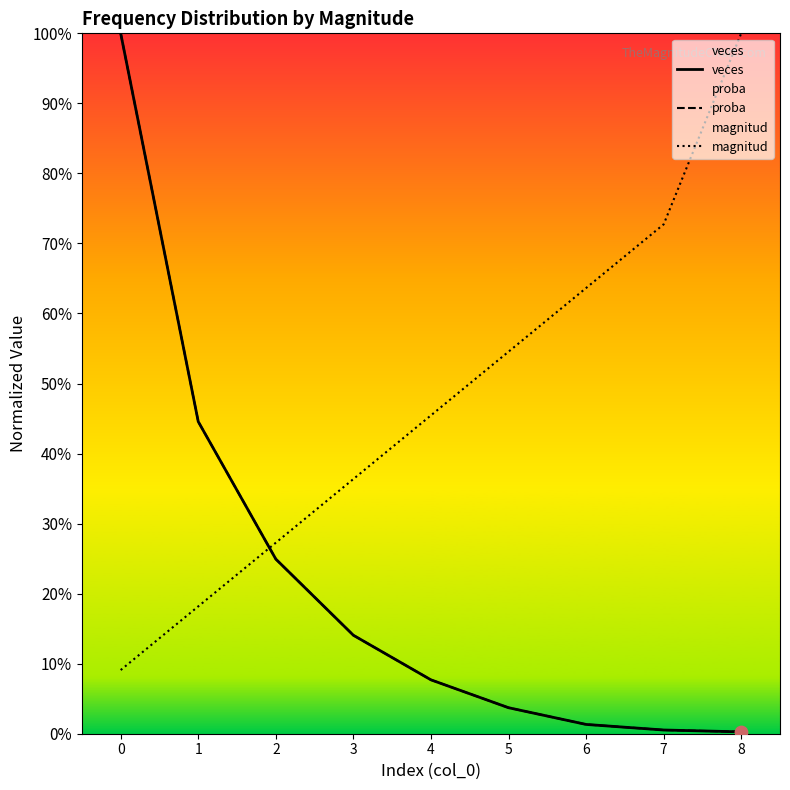

Which series reaches the minimum Y coordinate?

veces